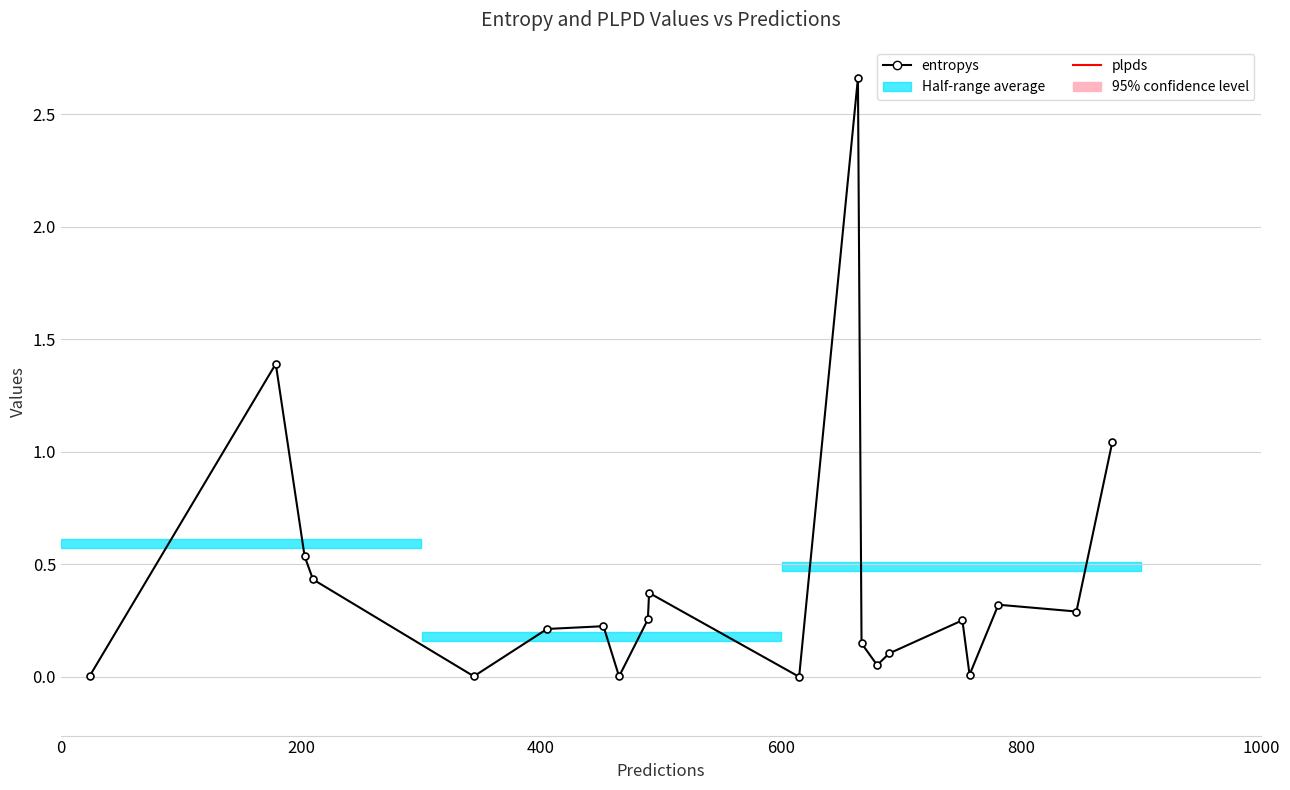

Does the chart have visible grid lines?

Yes